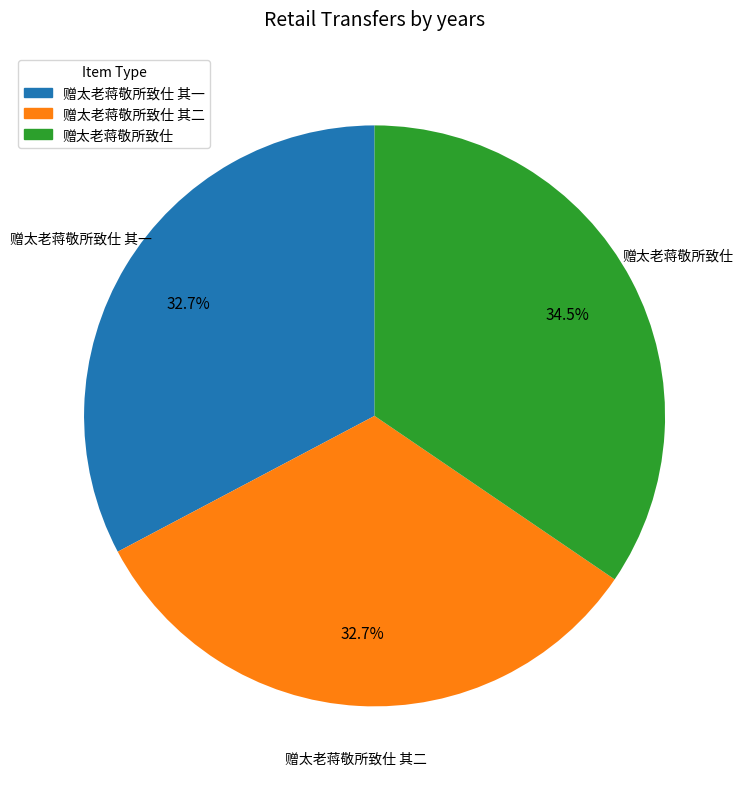

What percentage is the 赠太老蒋敬所致仕 其一 slice, to the nearest percent?

33%